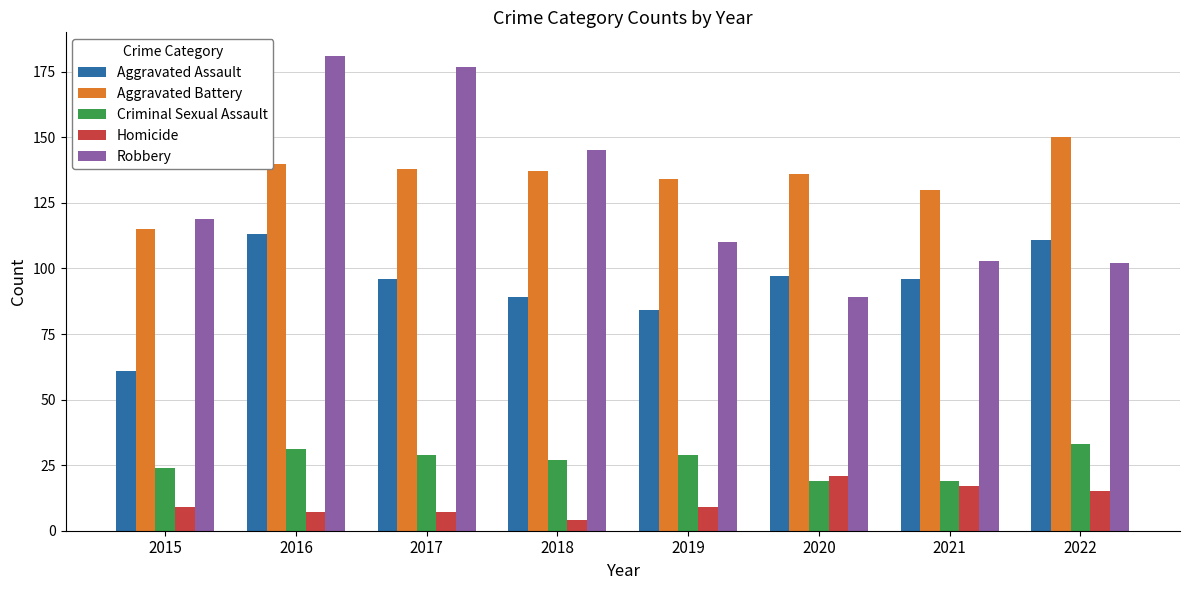

Between 2016 and 2019, which series saw the biggest shift?

Robbery